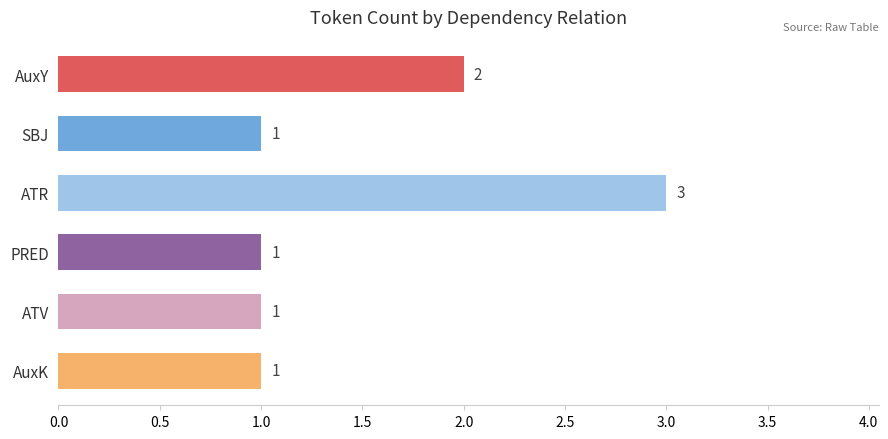

What position from the bottom is ATR?

4